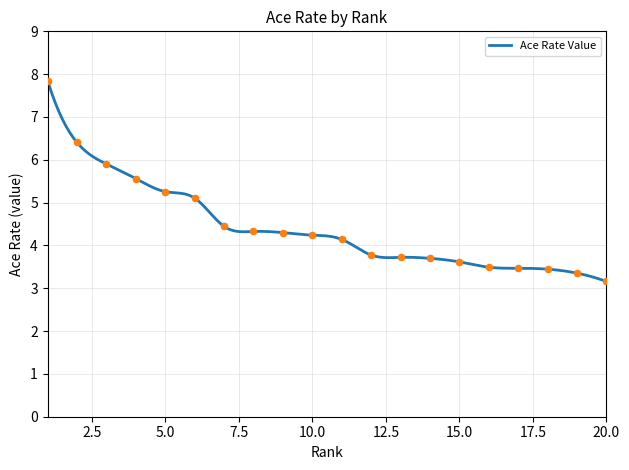

What is the change in value from 10 to 19?

-0.9